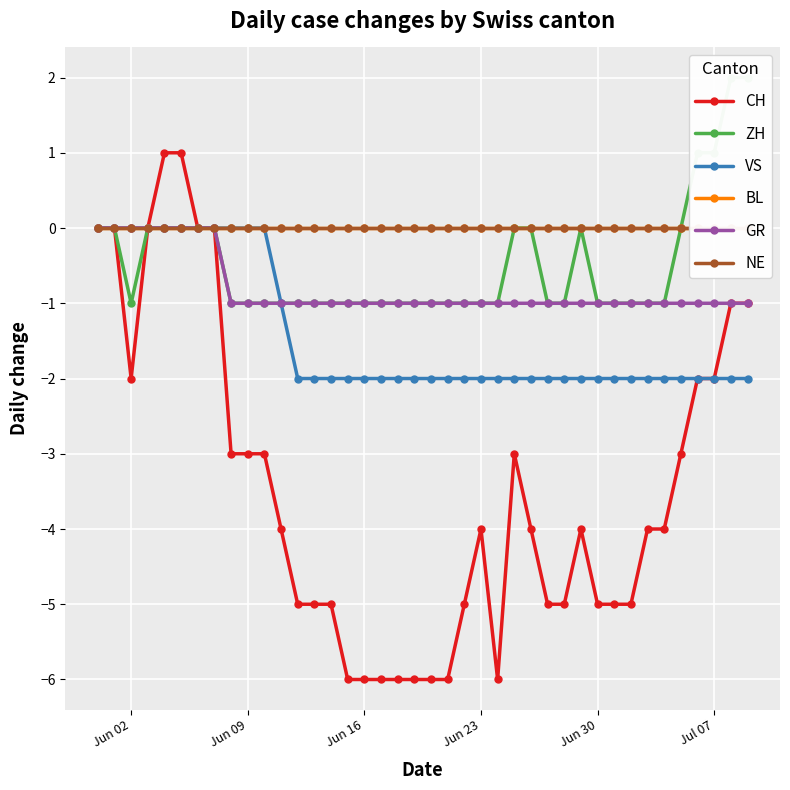

Is it true that VS equals -1 at 15?

False